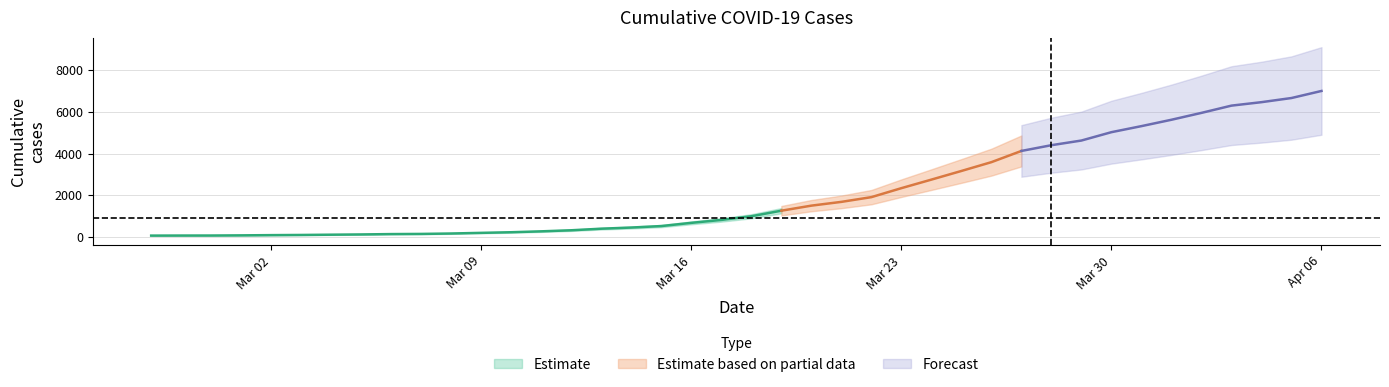

What is the average value?

2144